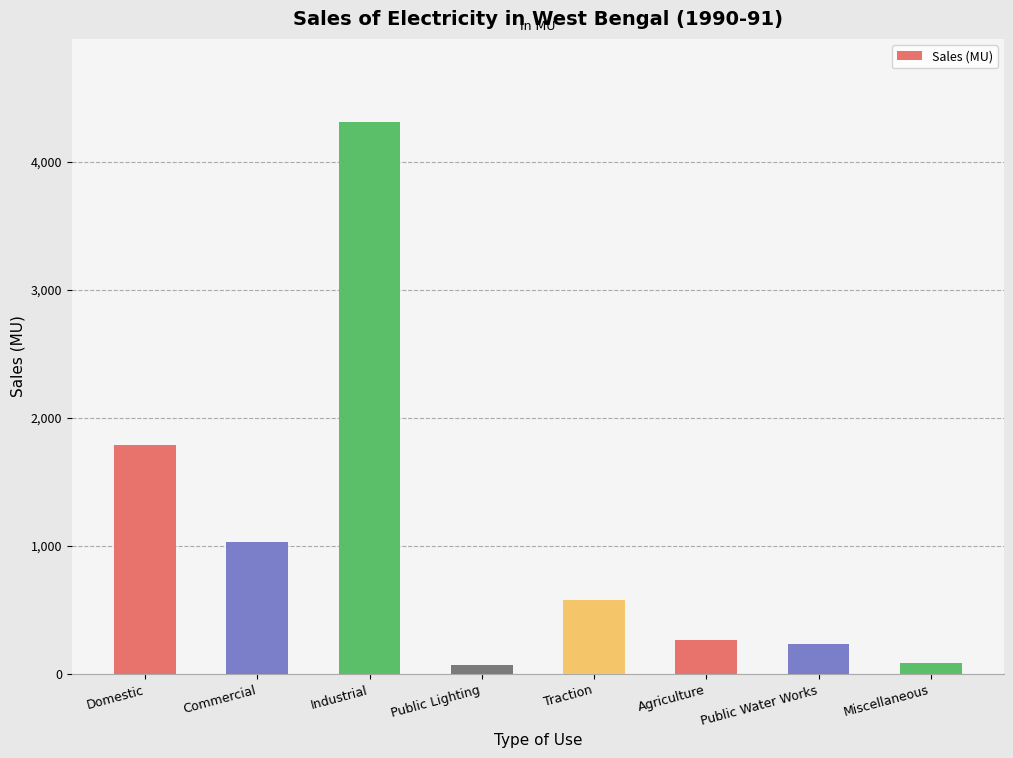

Between Public Water Works and Miscellaneous, which is larger?

Public Water Works